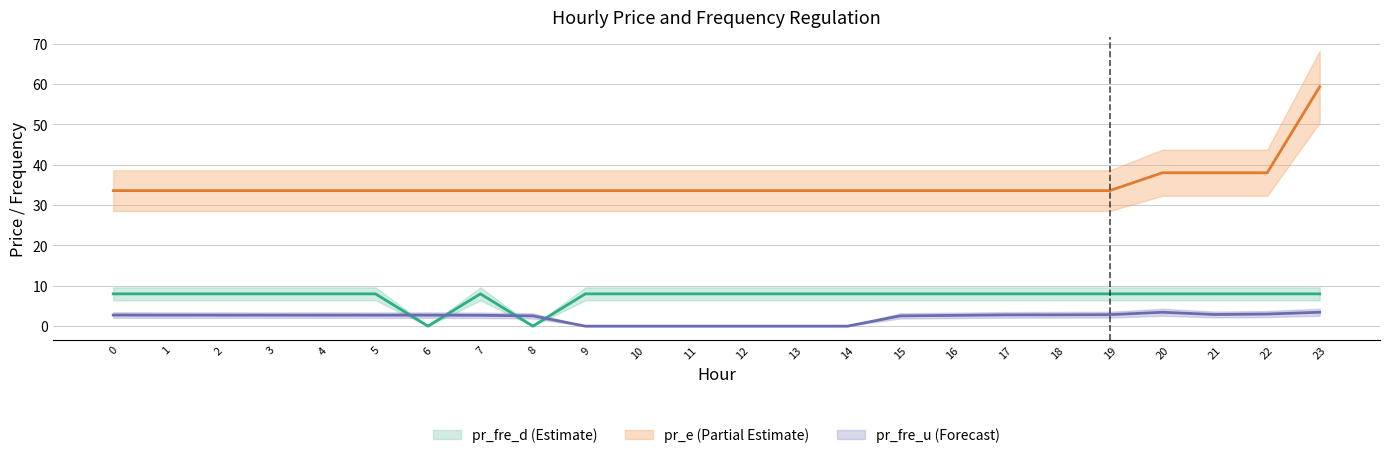

At which category is the sum across all series the highest?

23